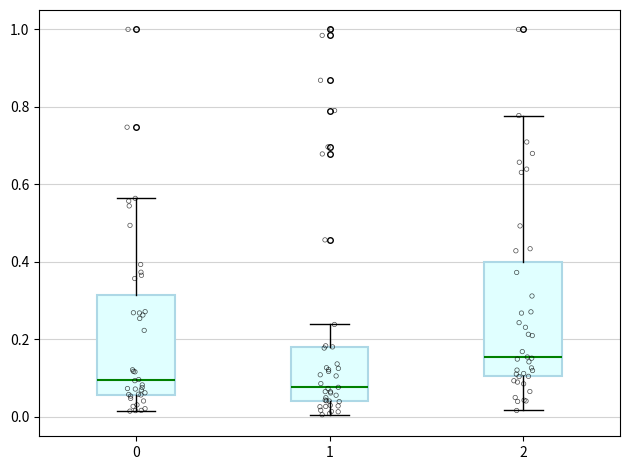

Reading left to right, read every box against the y-axis: the position of its median line, the range the box covers, and the ends of its whiskers. The values are not printed on the chart, so give them approximately, as read against the axis.

0: median 0.10, box 0.06 to 0.32, whiskers 0.02 to 0.56
1: median 0.08, box 0.04 to 0.18, whiskers 0.00 to 0.24
2: median 0.16, box 0.10 to 0.40, whiskers 0.02 to 0.78